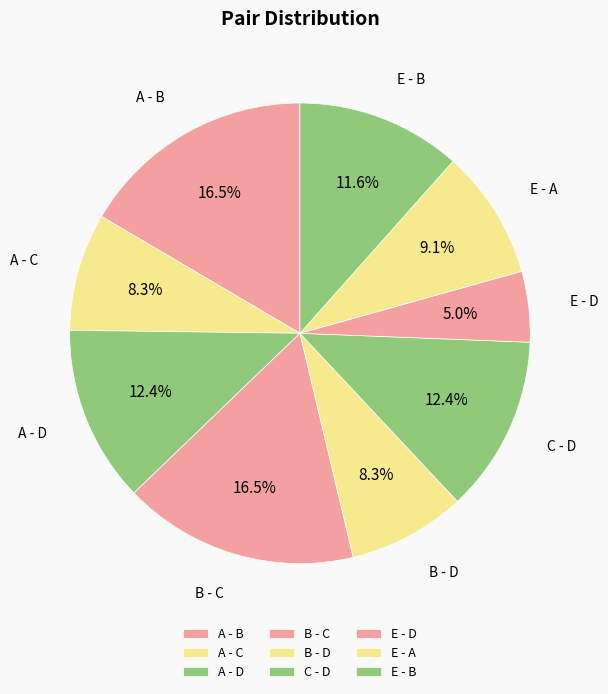

What percentage is the E - D slice, to the nearest percent?

5%